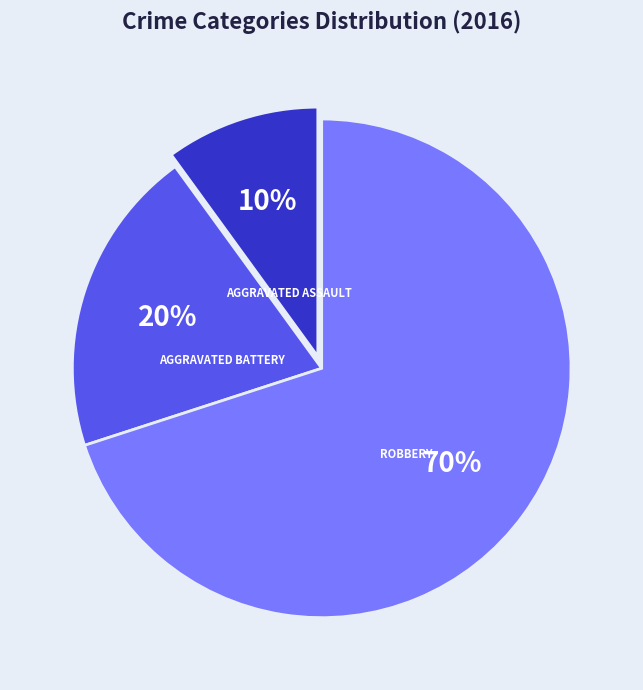

Is there a majority slice in this chart?

Yes